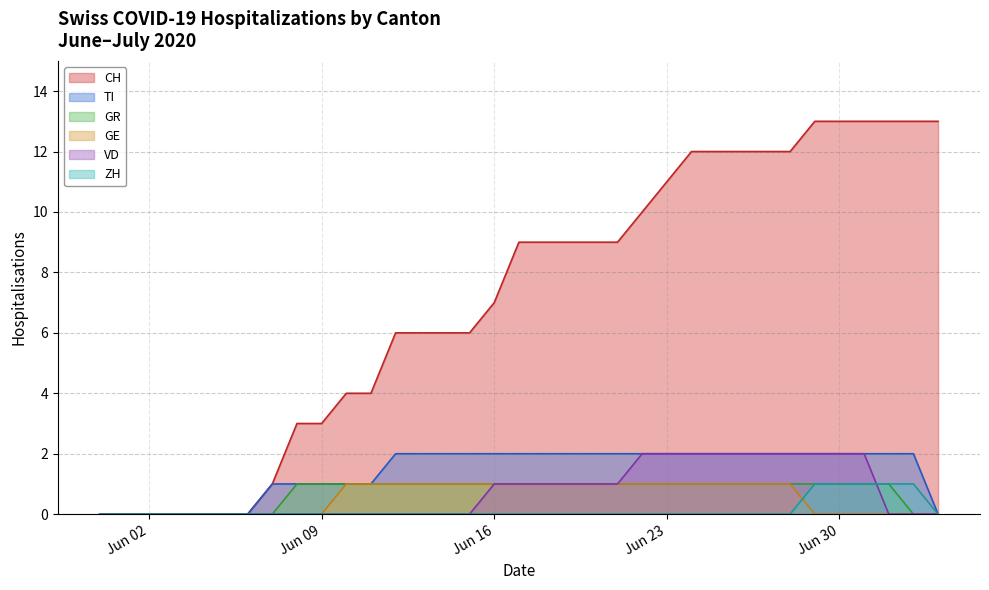

What position from the left is 2020-06-12?

13